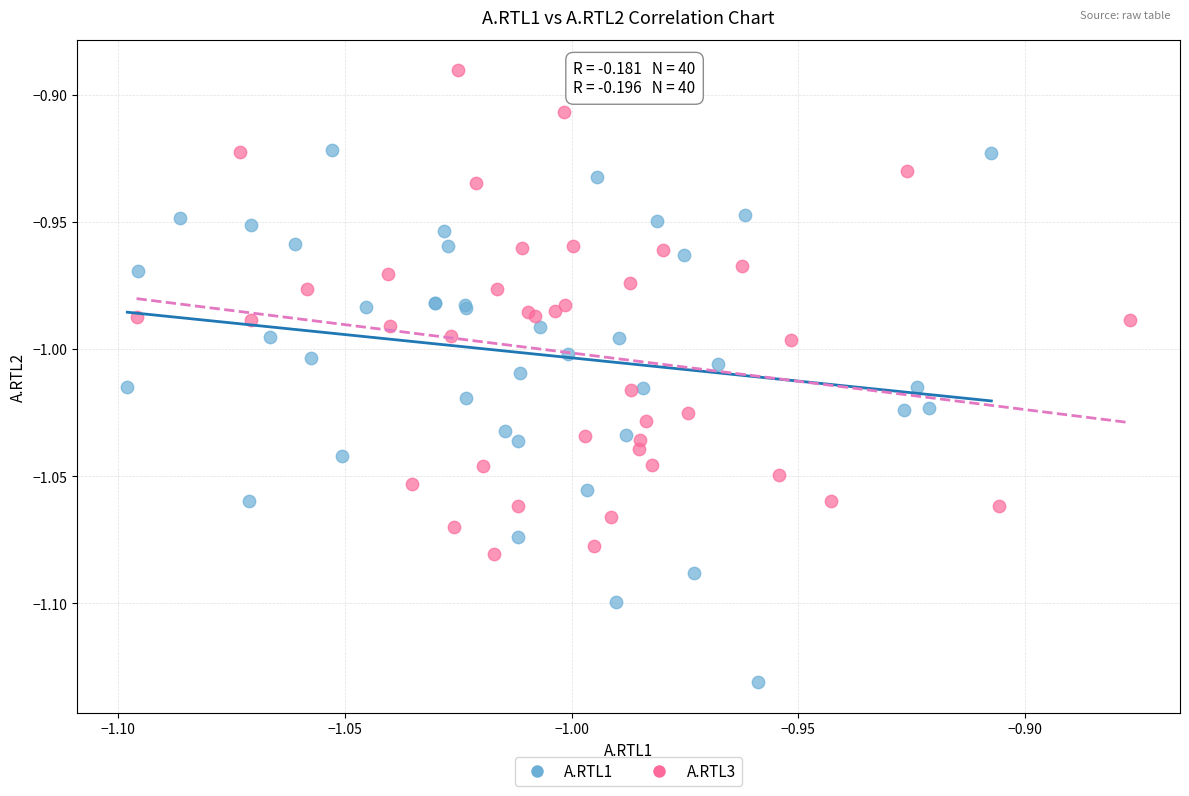

Which series has the widest spread of Y values?

A.RTL1